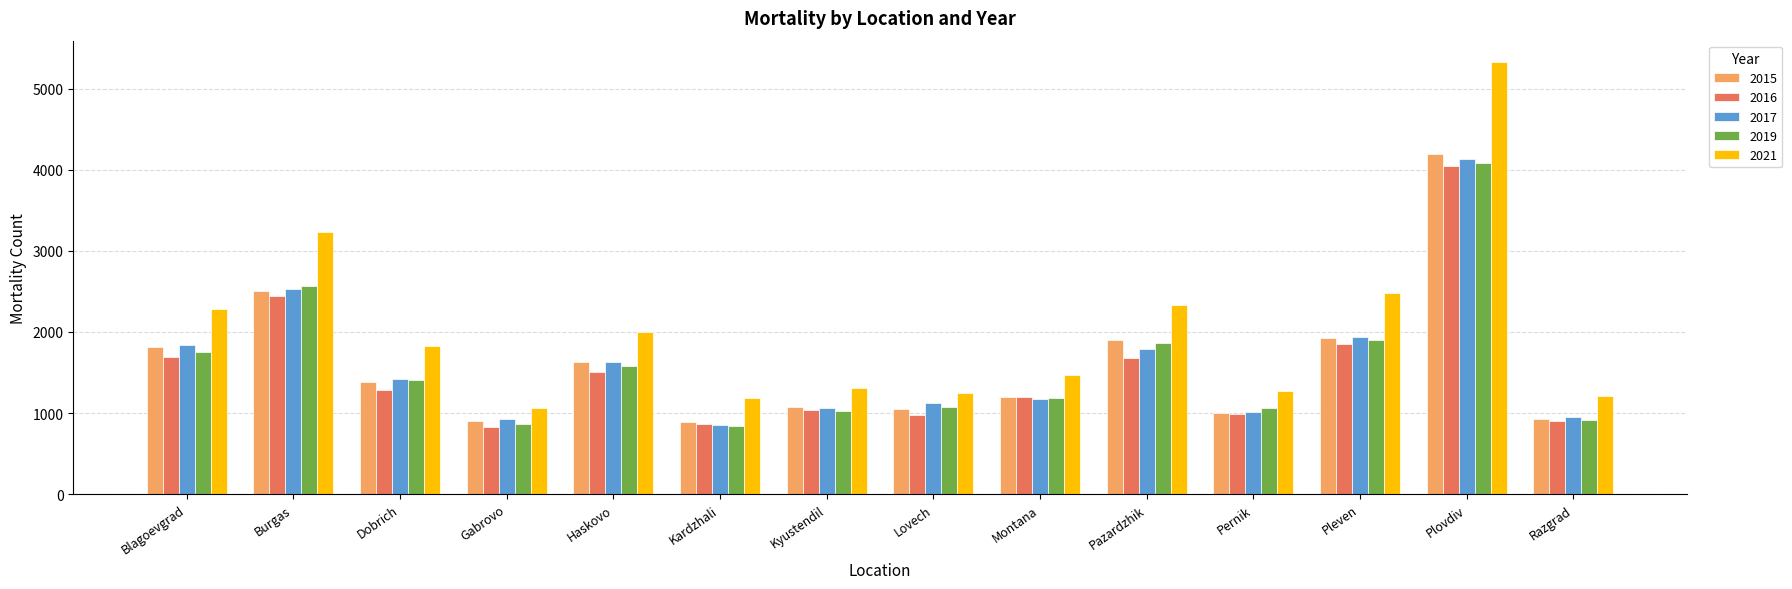

Which series has the largest range (max minus min)?

2021